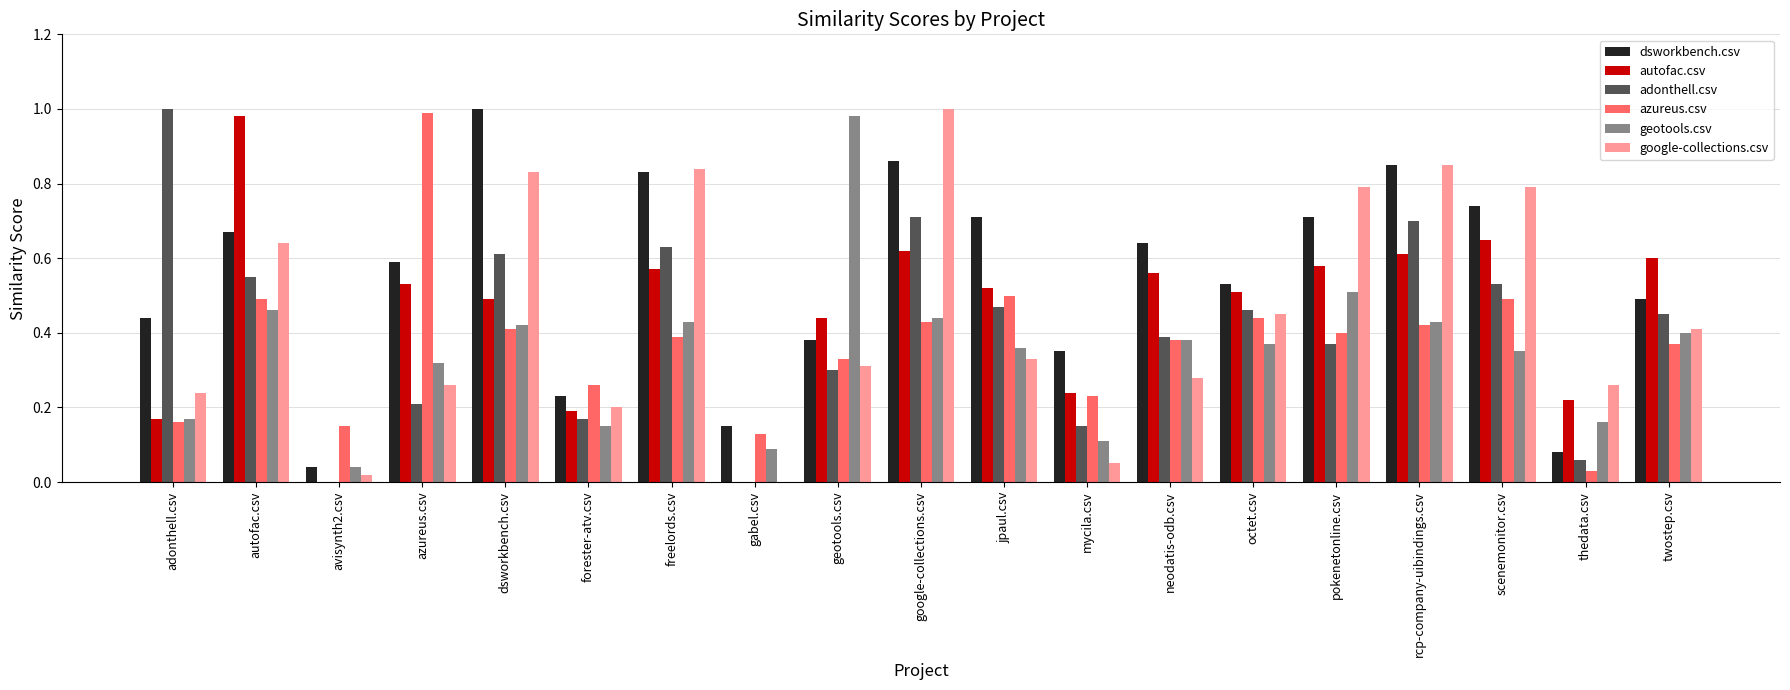

What is the sum of all dsworkbench.csv values?

10.3